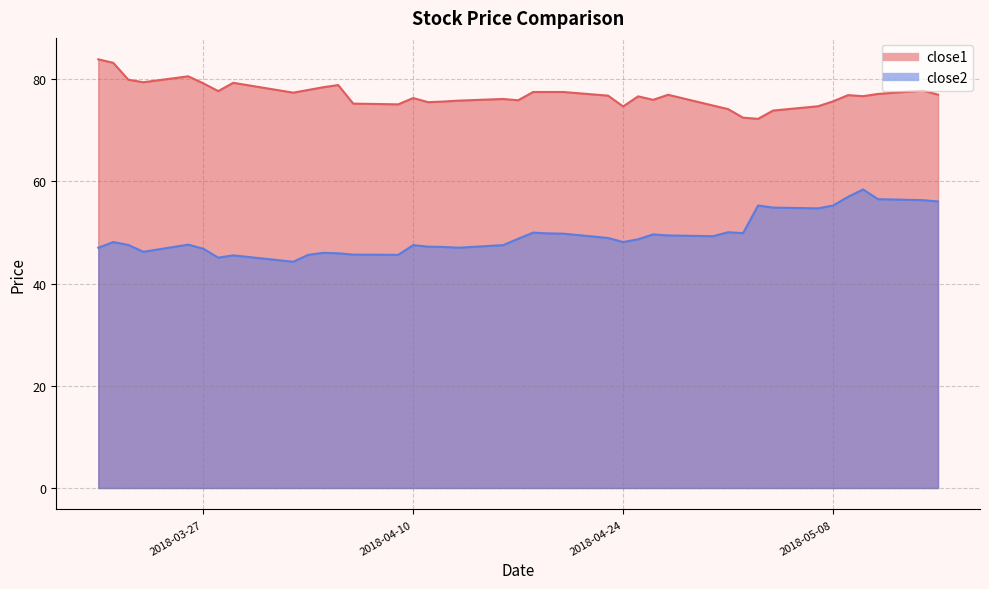

At which category does close2 reach its first local valley?

2018-03-23